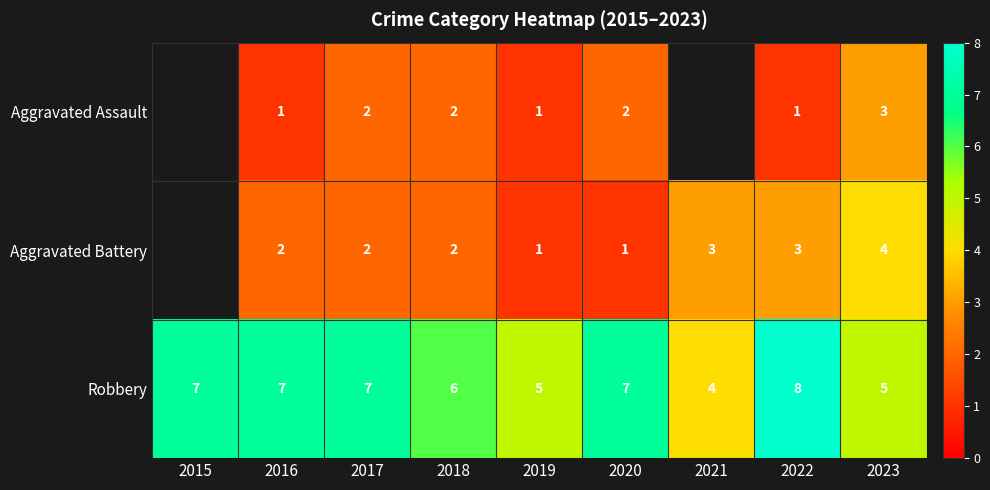

At 2020, list the series in order from smallest to largest.

Aggravated Battery, Aggravated Assault, Robbery